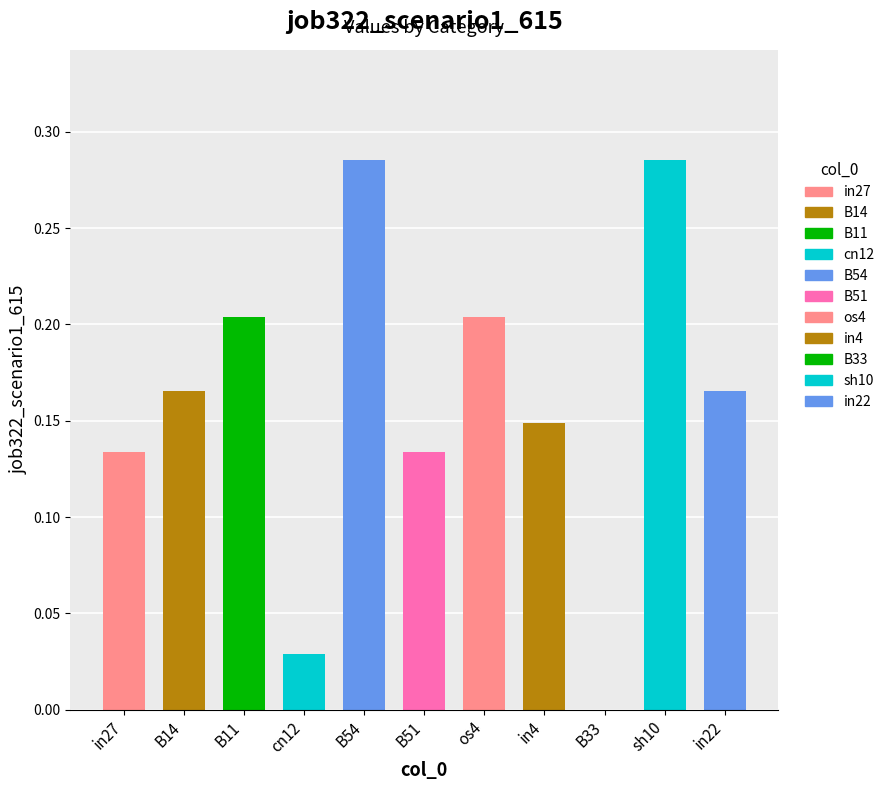

Rank the categories by value from lowest to highest.

B33, cn12, in27, B51, in4, B14, in22, B11, os4, B54, sh10